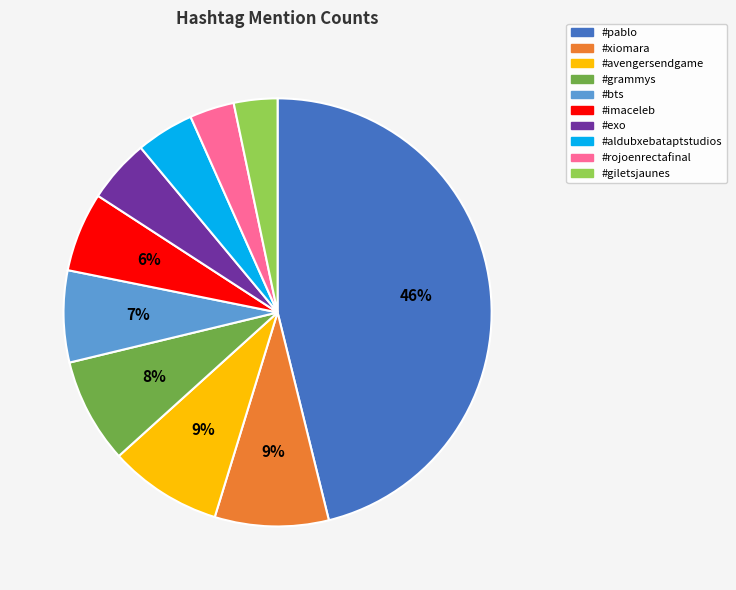

Combined, do #rojoenrectafinal and #exo account for over 50%?

No